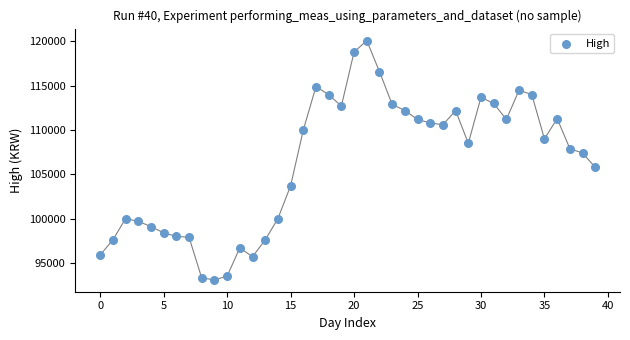

What is the range of Y values (max minus min)?

27000